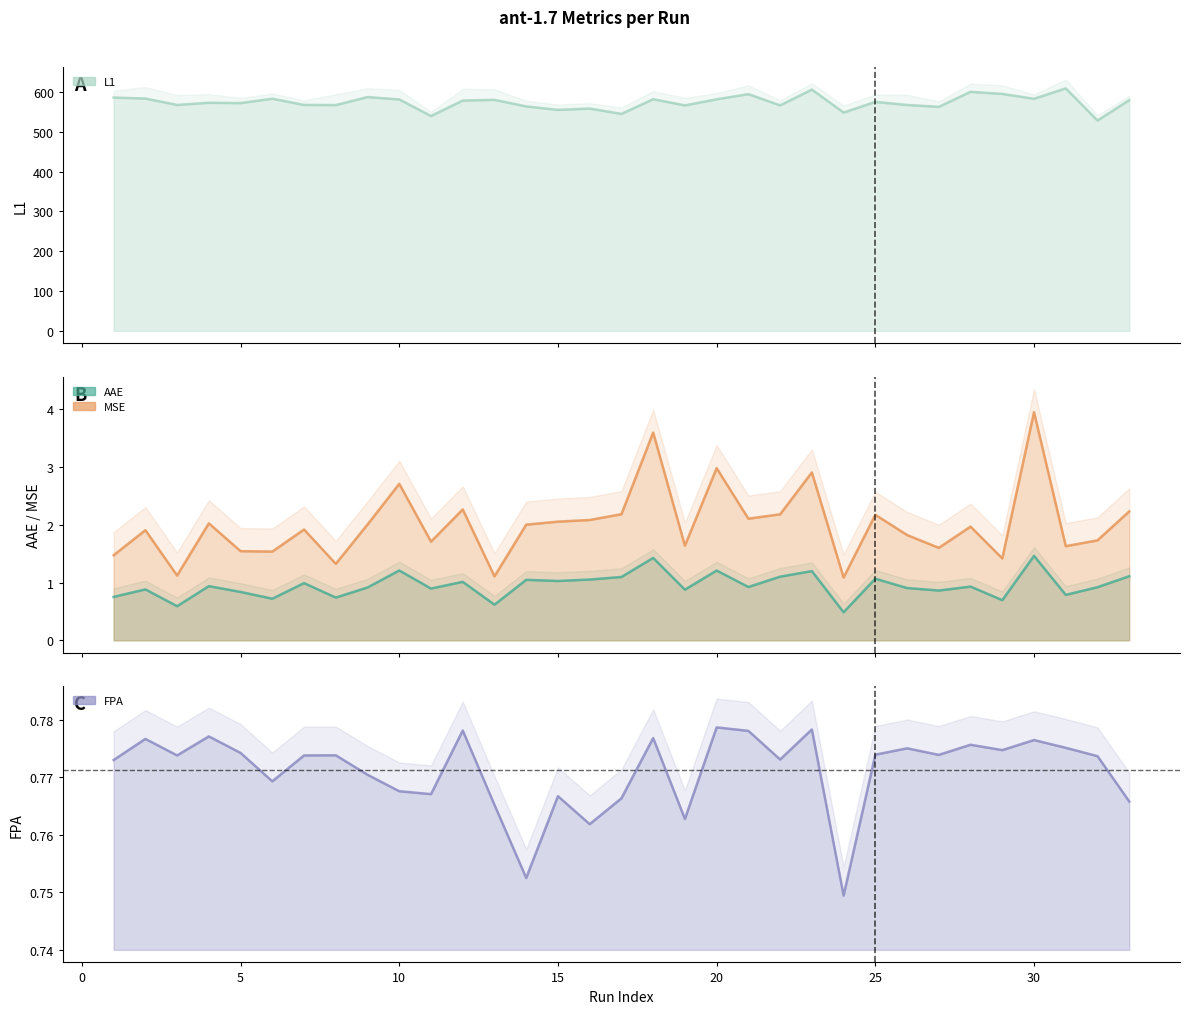

At how many categories does at least one series exceed 507?

33